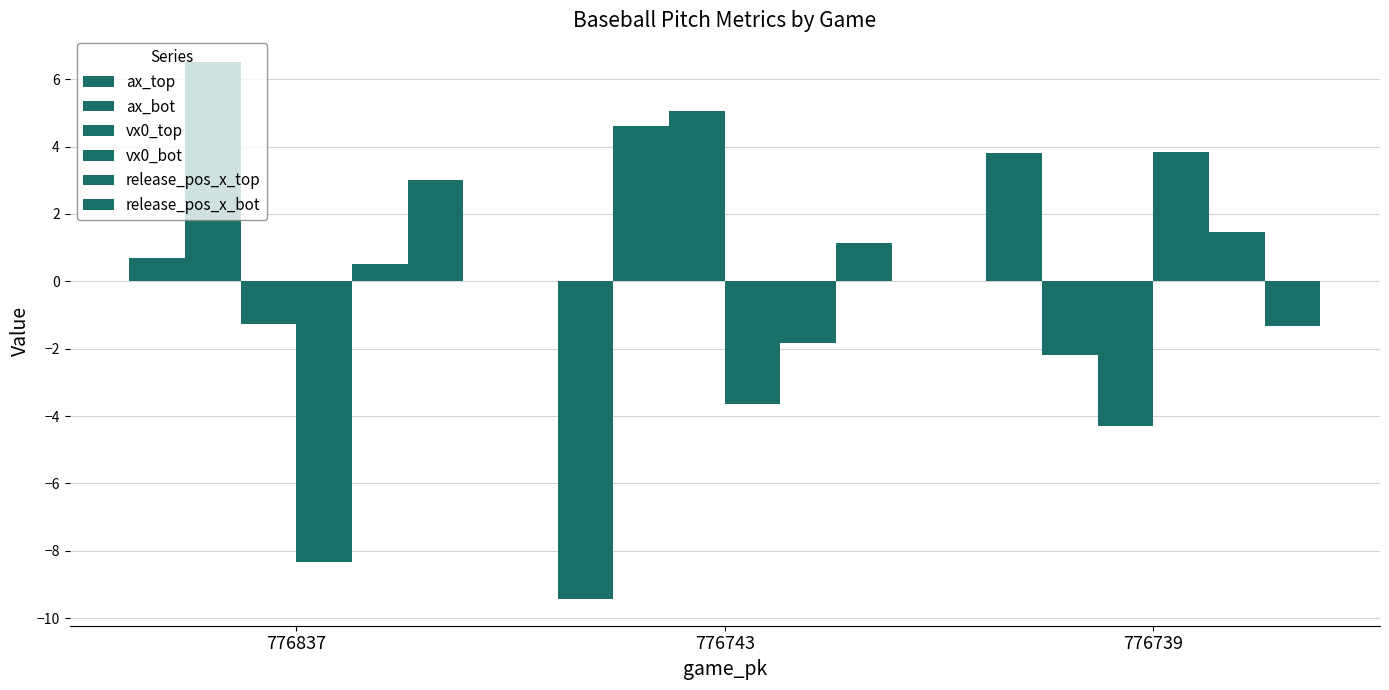

How many values in the ax_top series exceed 0?

2